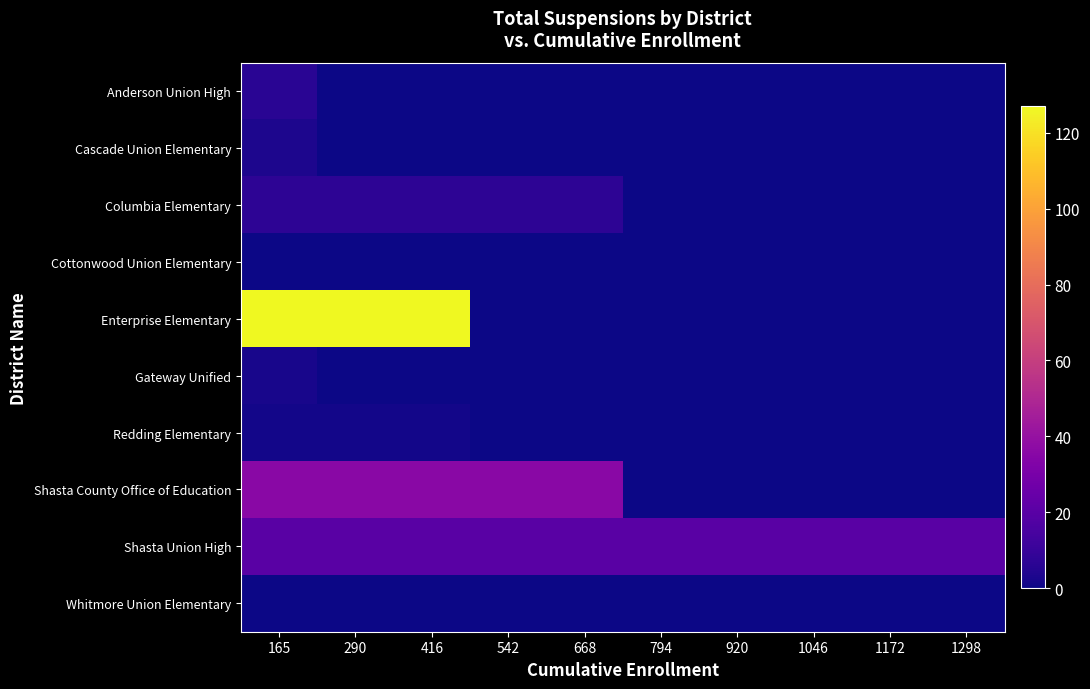

Rank the series at 416 from lowest to highest value.

Anderson Union High, Cascade Union Elementary, Cottonwood Union Elementary, Gateway Unified, Whitmore Union Elementary, Redding Elementary, Columbia Elementary, Shasta Union High, Shasta County Office of Education, Enterprise Elementary